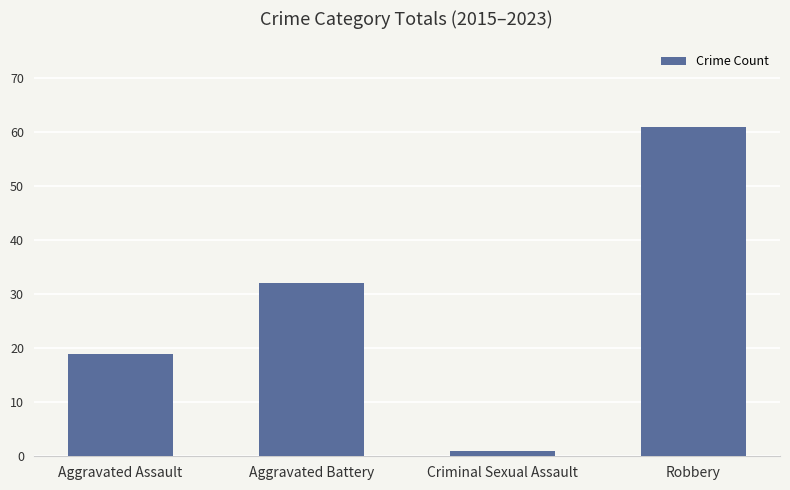

How many data points are less than 32?

2